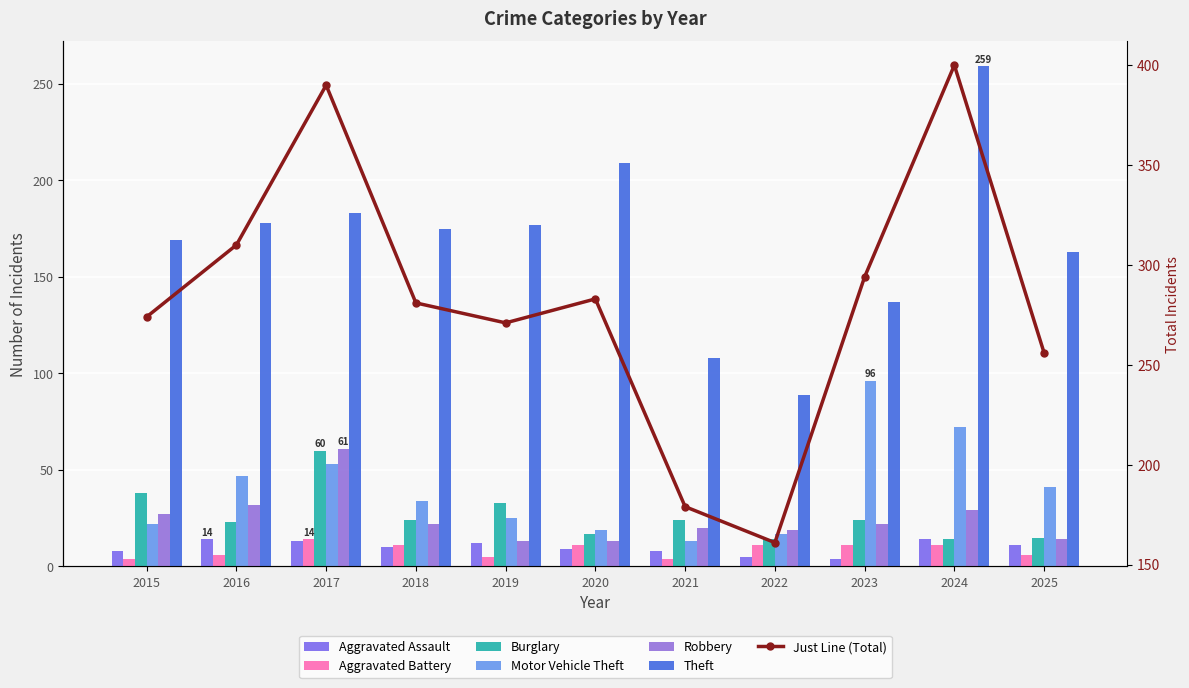

Reading left to right, what are all the values shown in this chart?

Aggravated Assault: 8	14	13	10	12	9	8	5	4	14	11
Aggravated Battery: 4	6	14	11	5	11	4	11	11	11	6
Burglary: 38	23	60	24	33	17	24	14	24	14	15
Motor Vehicle Theft: 22	47	53	34	25	19	13	17	96	72	41
Robbery: 27	32	61	22	13	13	20	19	22	29	14
Theft: 169	178	183	175	177	209	108	89	137	259	163